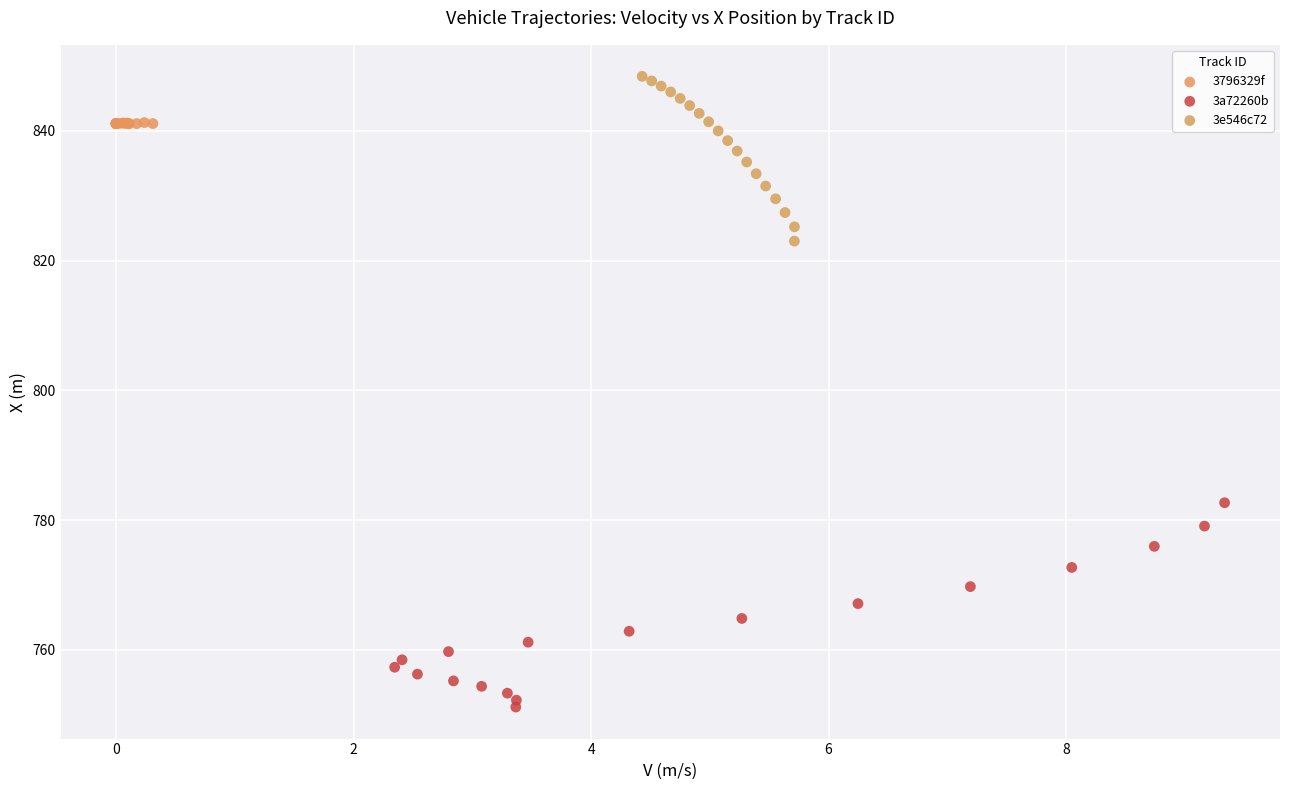

Which series contains the lowest Y value?

3a72260b